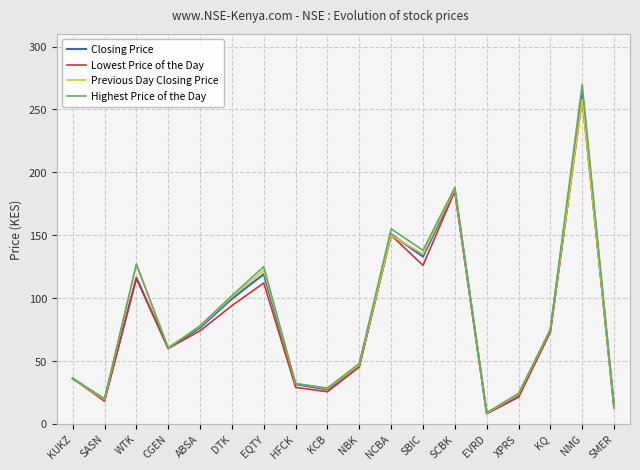

What are all the series names shown in the legend?

Closing Price, Lowest Price of the Day, Previous Day Closing Price, Highest Price of the Day